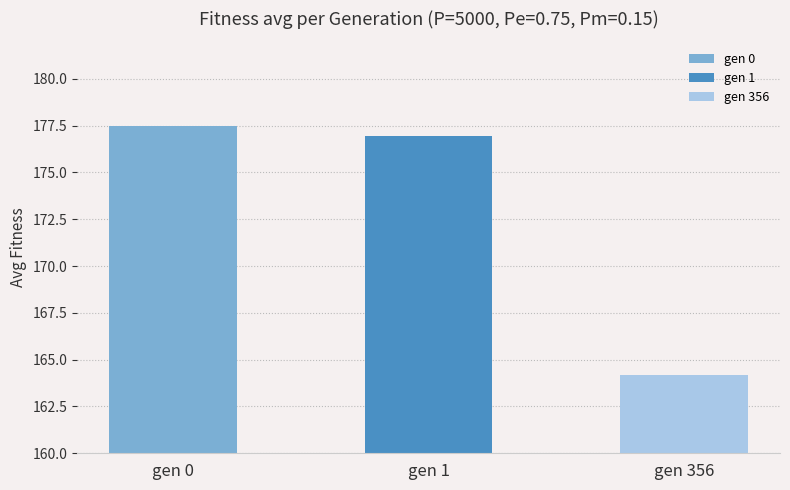

How many data points are above 176?

2